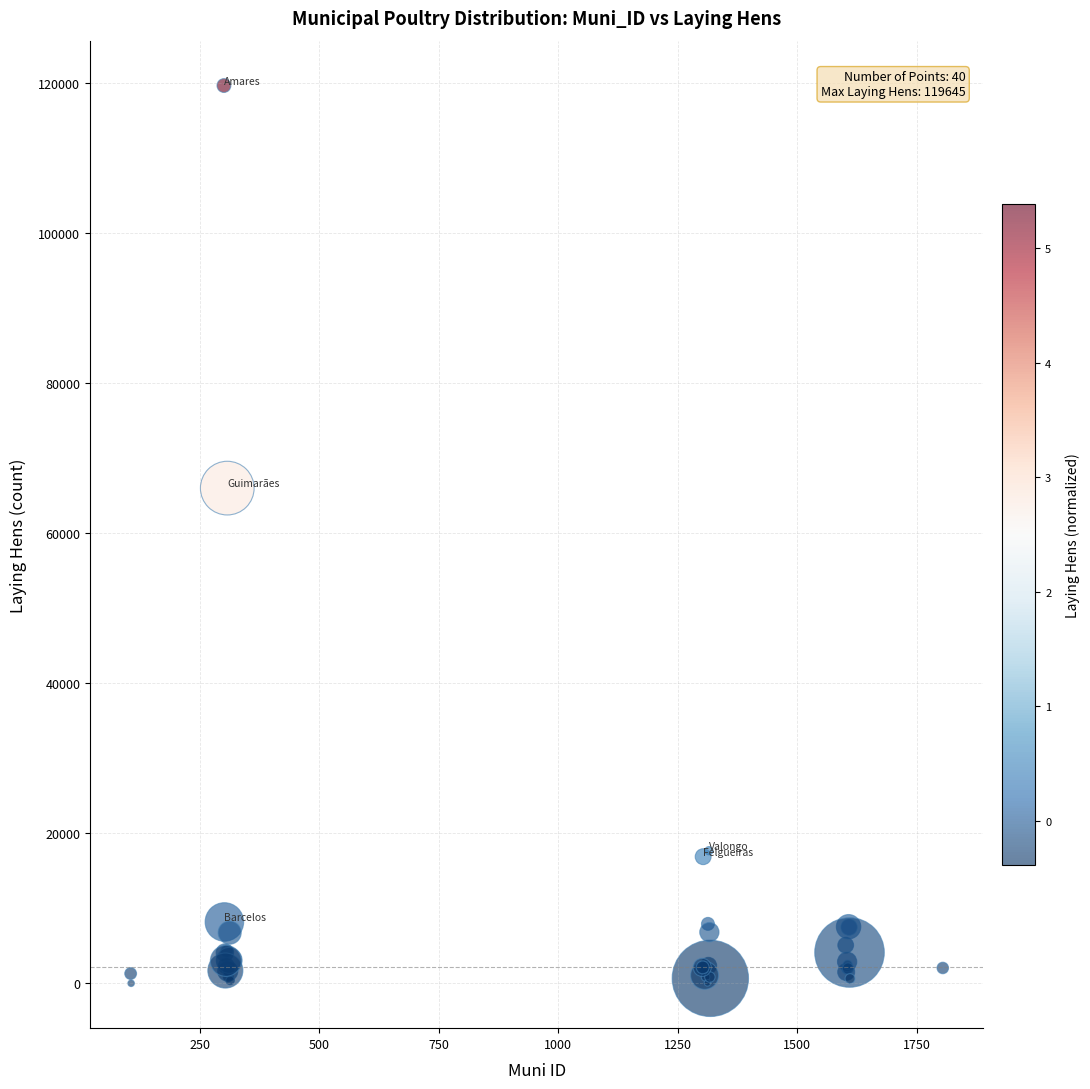

What Y value in the scatter plot is closest to 59827?

65997.6